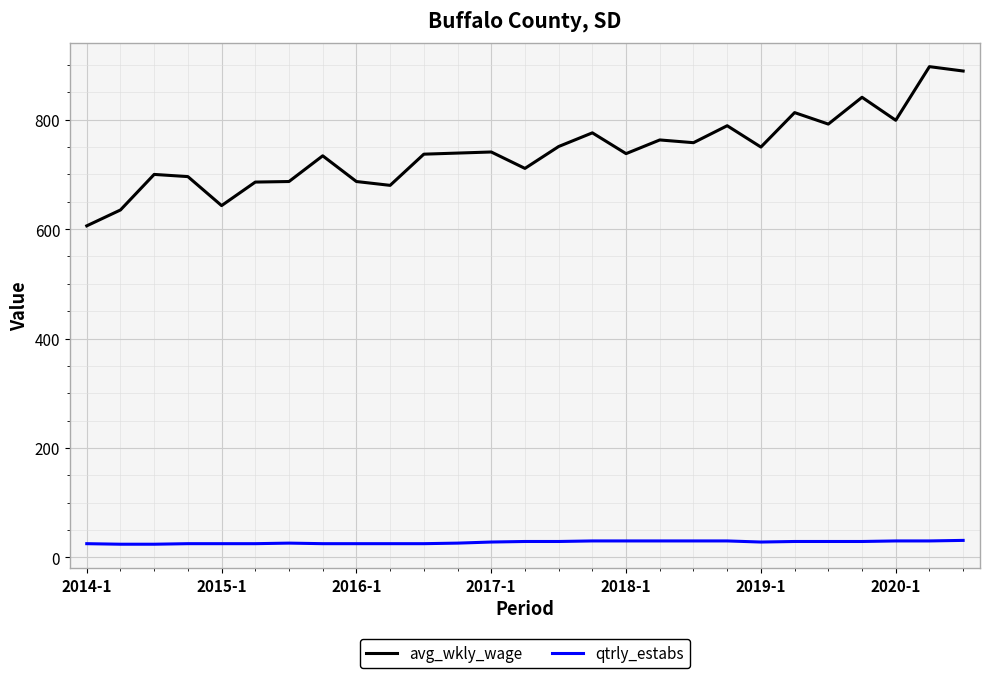

At how many categories does at least one series exceed 568?

27